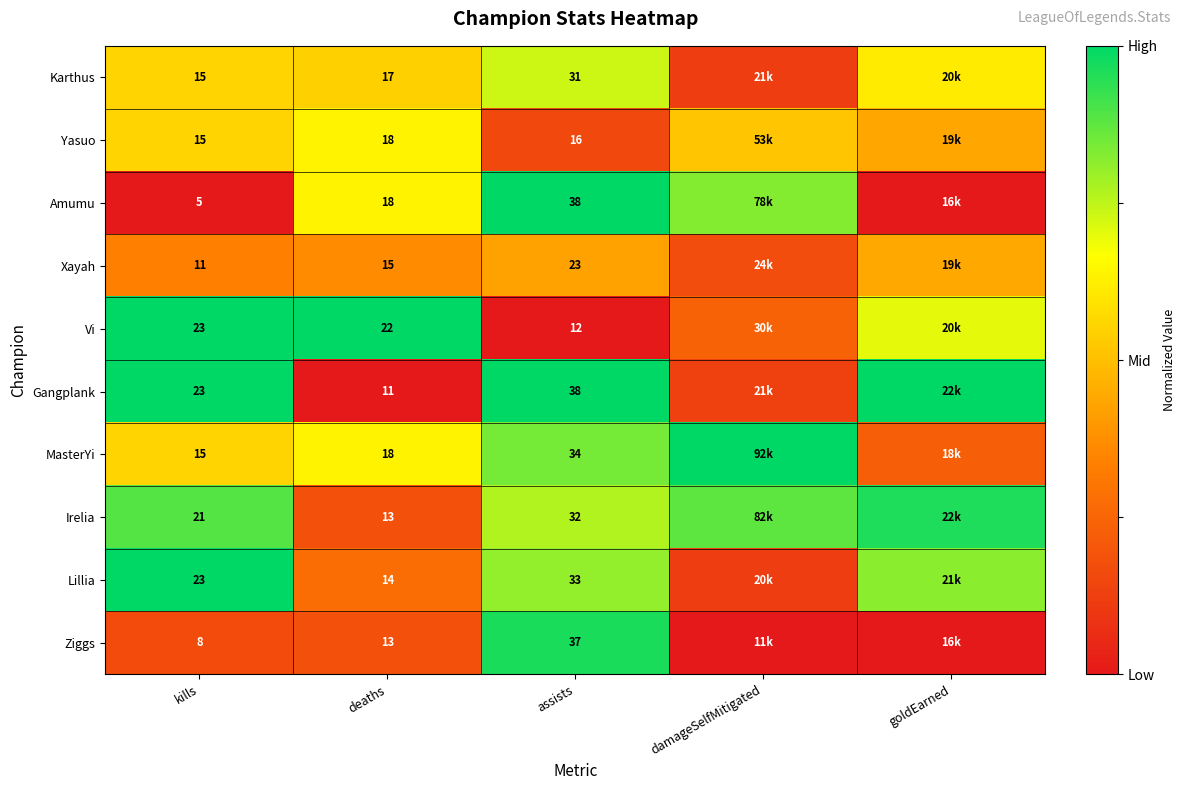

Is the value of Amumu at assists greater than the value of Vi at deaths?

Yes